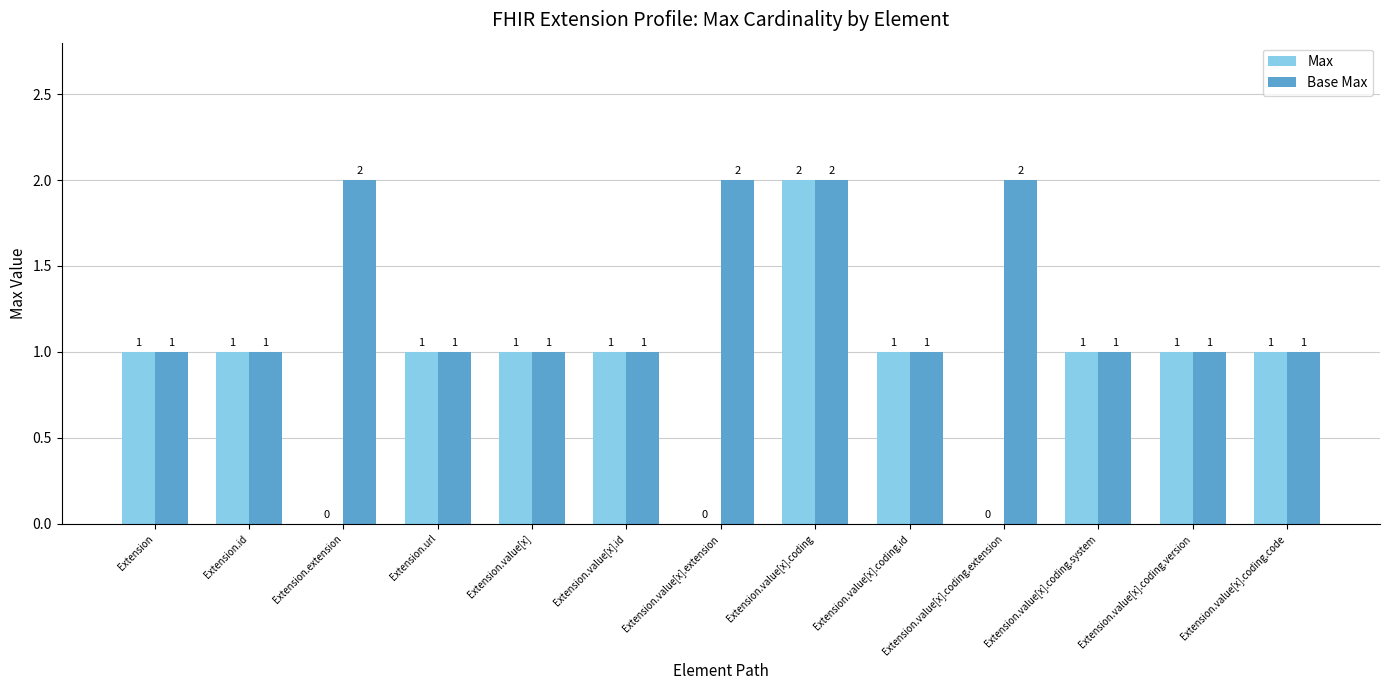

Is it true that Base Max equals 1 at Extension.value[x]?

True